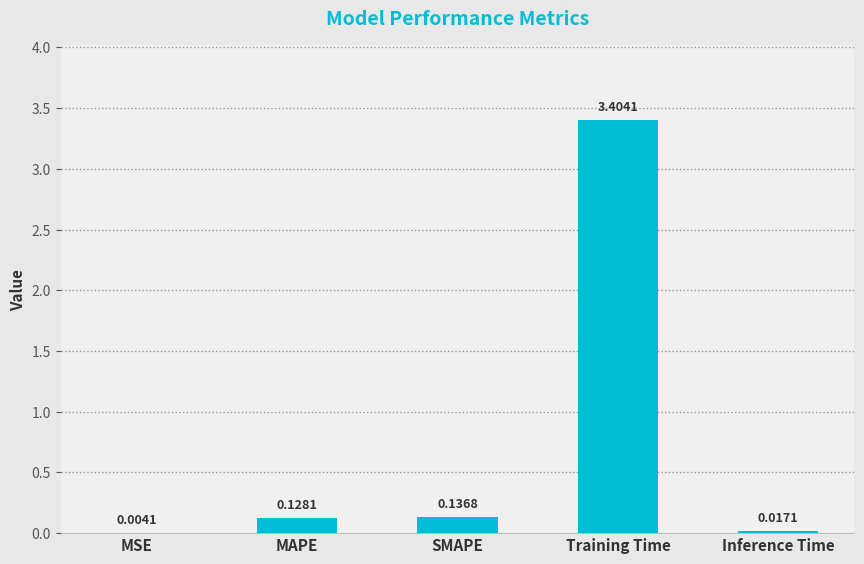

Where is the data nearest to the value 1?

SMAPE